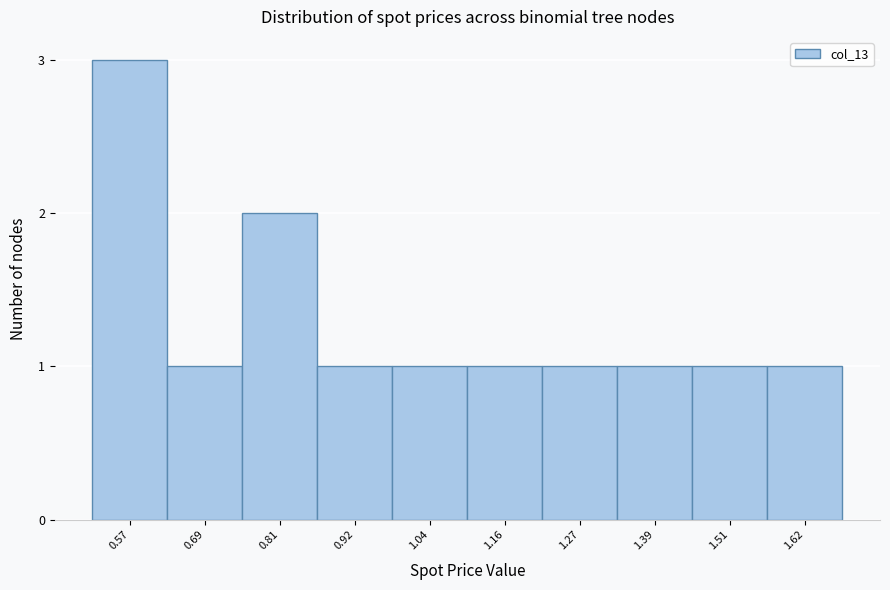

Reading left to right, what are all the values shown in this chart?

3	1	2	1	1	1	1	1	1	1